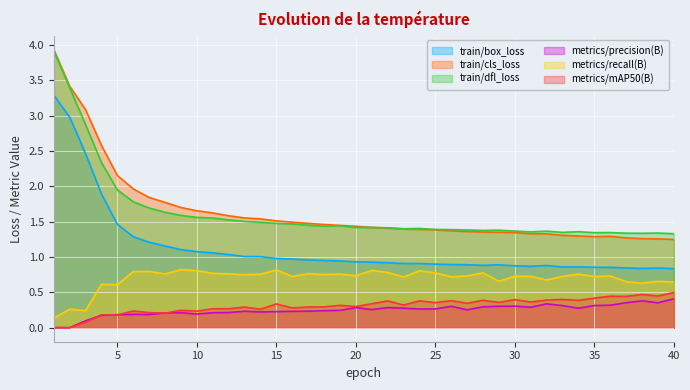

Is the value of train/dfl_loss at 23 greater than the value of train/cls_loss at 20?

No